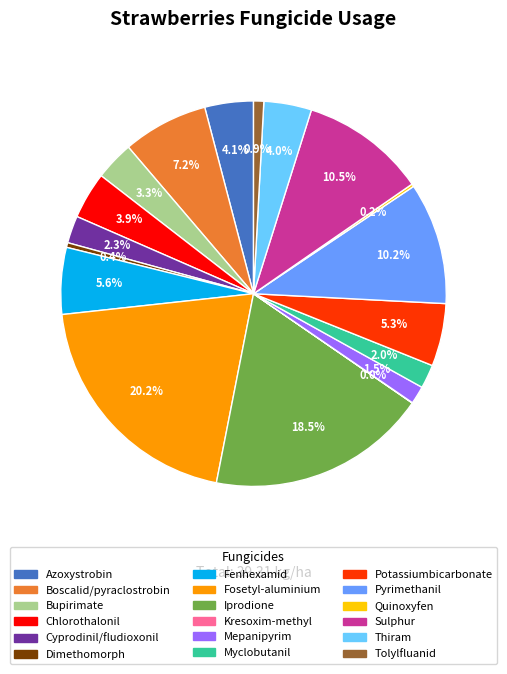

The Cyprodinil/fludioxonil slice represents 2% of the pie. True or false?

True